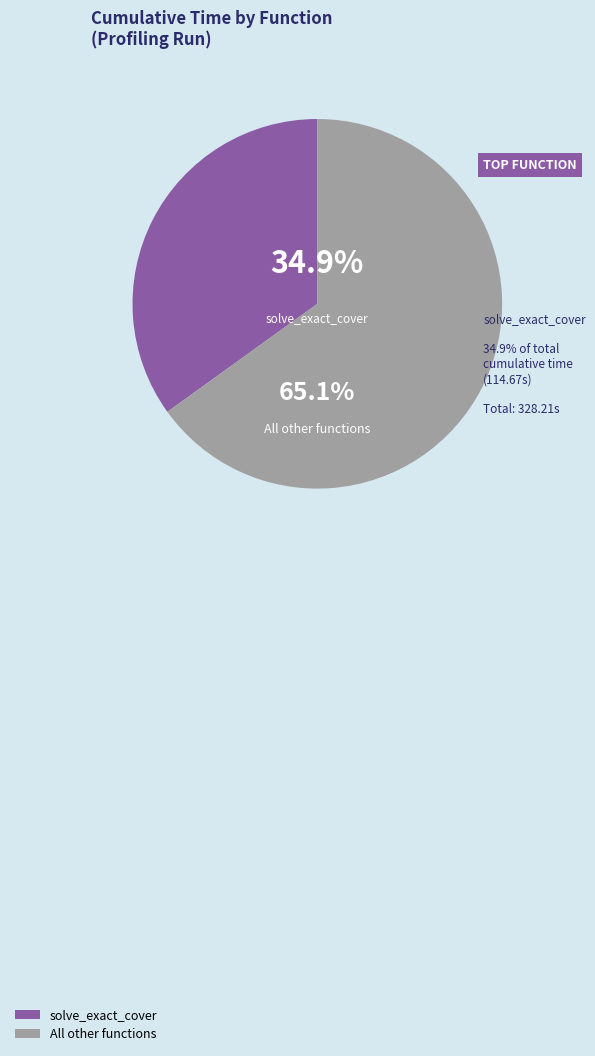

How much of the chart is everything except All other functions?

34.9%